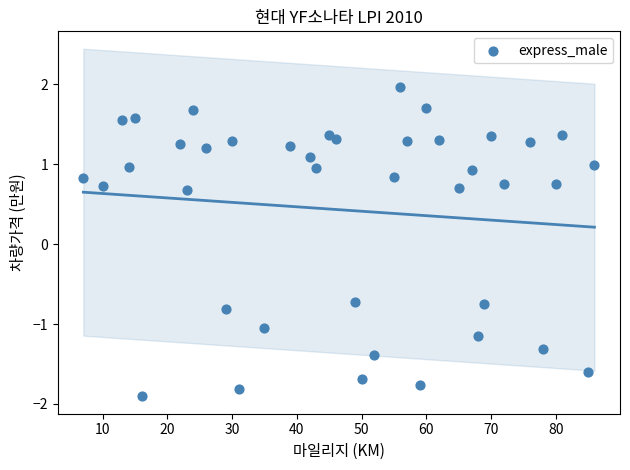

What is the range of X values (max minus min)?

79.0